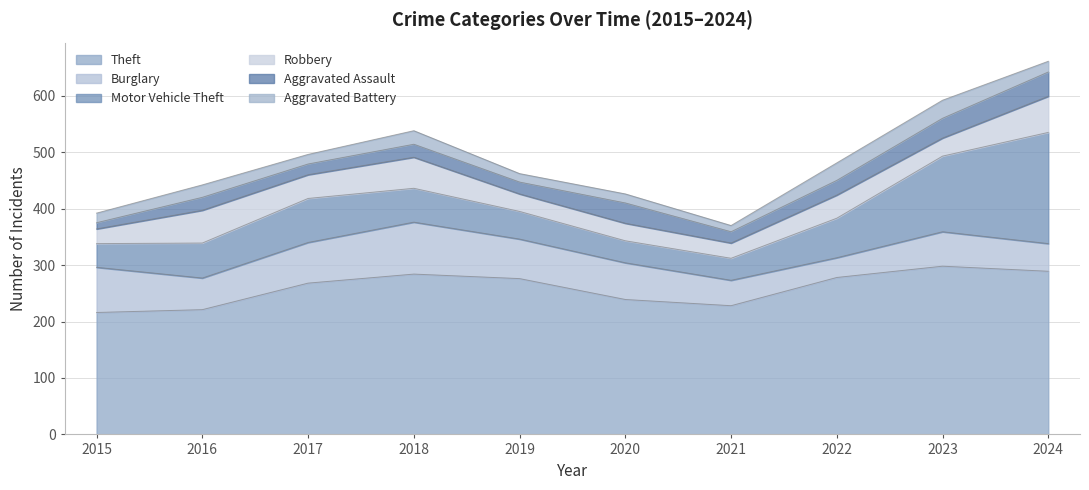

Where is Motor Vehicle Theft nearest to the value 118?

2023